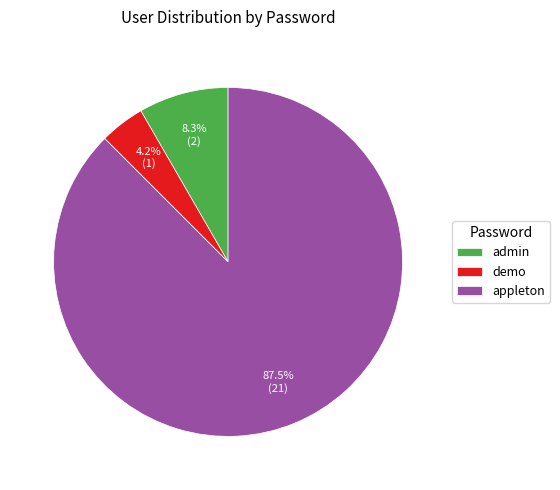

Count the number of slices in the pie.

3